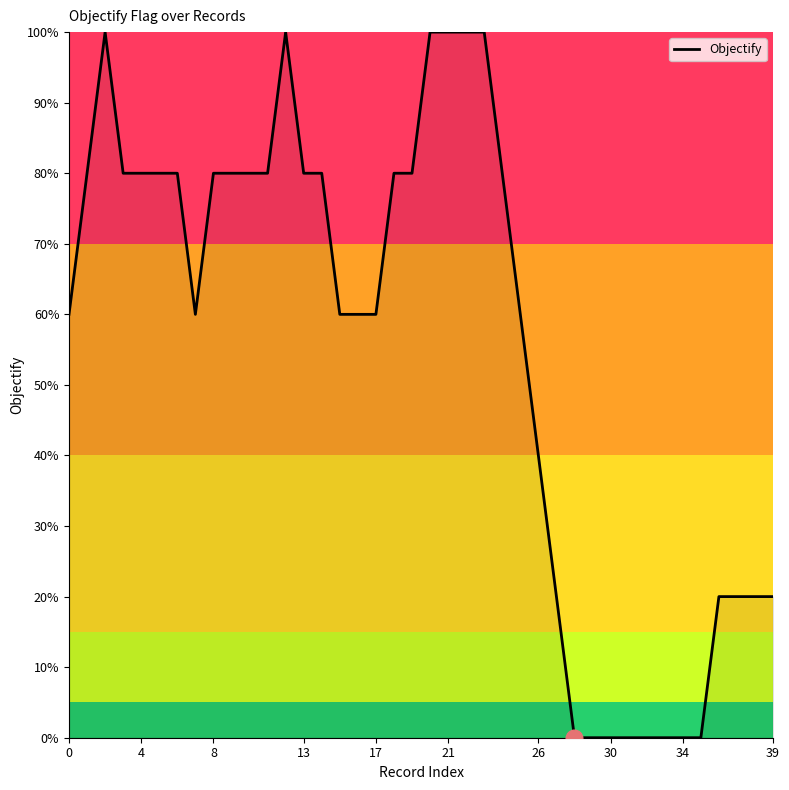

What is the maximum value shown in the chart?

100.0